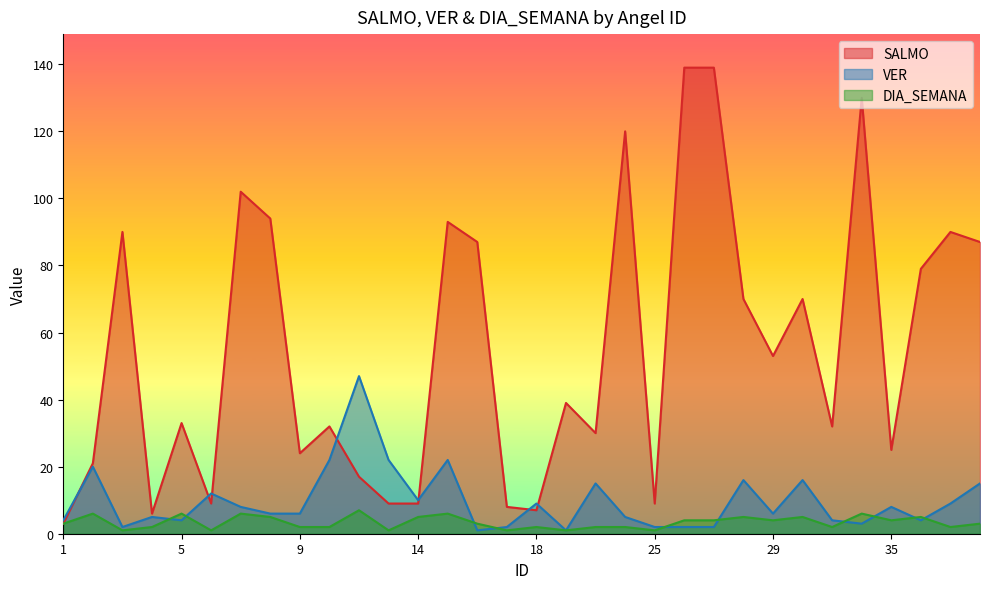

How many intersections are there between SALMO and VER?

7